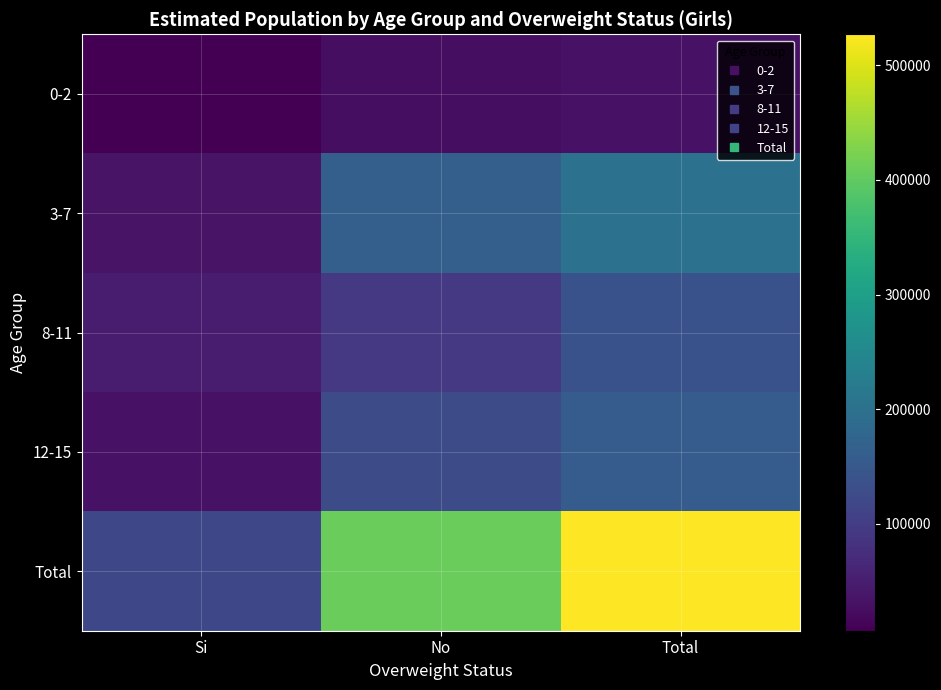

What is the maximum value shown in the chart?

527030